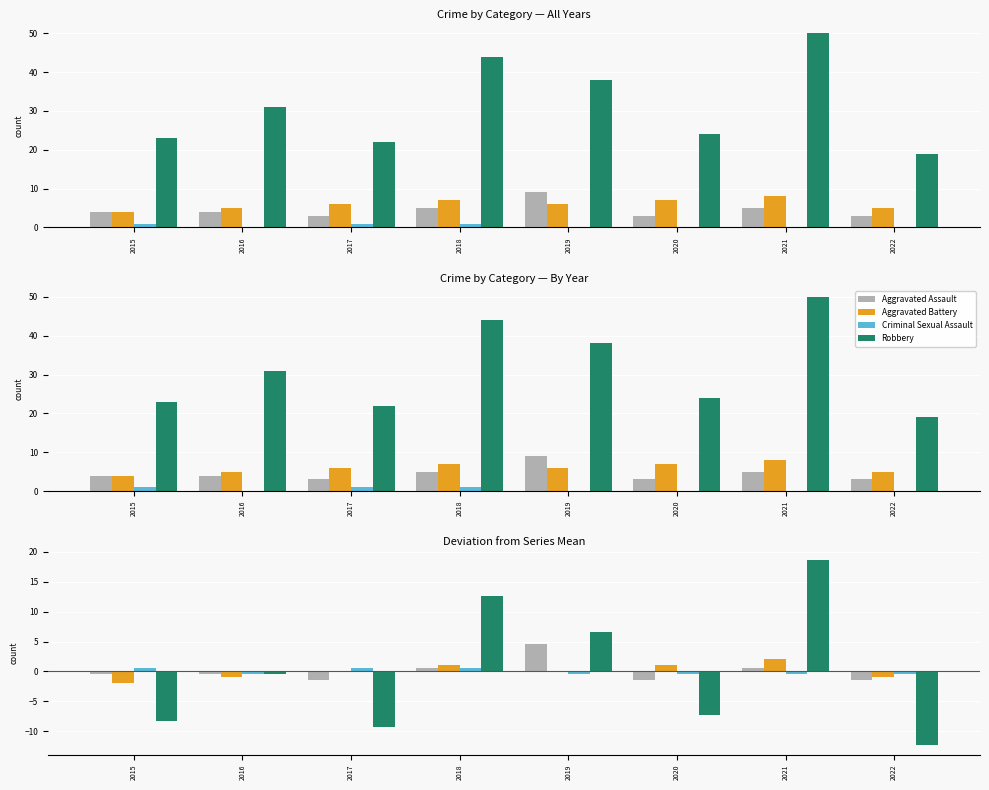

Reading left to right, what are all the values shown in this chart?

Aggravated Assault: -0.5	-0.5	-1.5	0.5	4.5	-1.5	0.5	-1.5
Aggravated Battery: -2.0	-1.0	0.0	1.0	0.0	1.0	2.0	-1.0
Criminal Sexual Assault: 0.6	-0.4	0.6	0.6	-0.4	-0.4	-0.4	-0.4
Robbery: -8.4	-0.4	-9.4	12.6	6.6	-7.4	18.6	-12.4